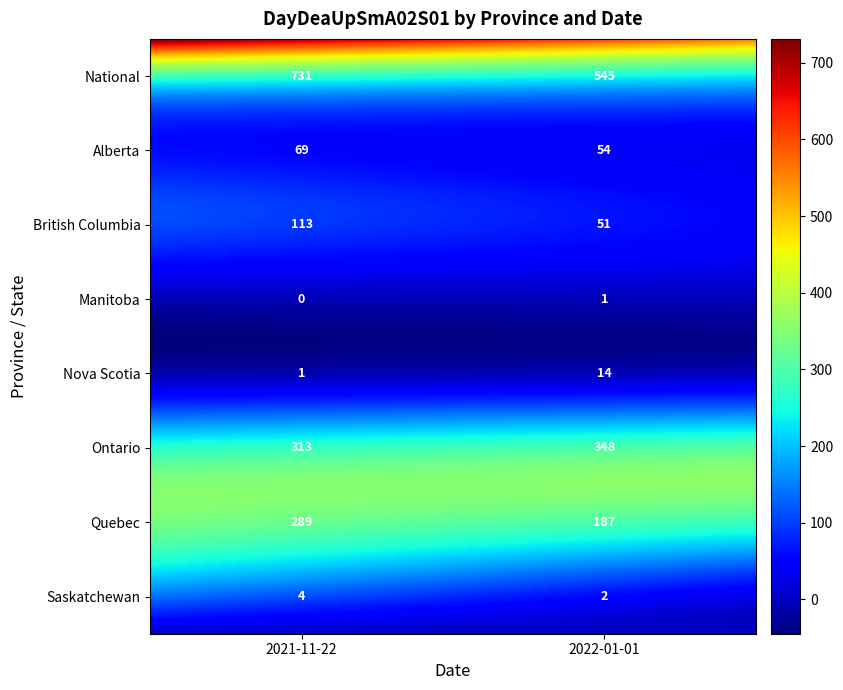

Reading left to right, transcribe all the data shown in this chart.

National: 731	545
Alberta: 69	54
British Columbia: 113	51
Manitoba: 0	1
Nova Scotia: 1	14
Ontario: 313	348
Quebec: 289	187
Saskatchewan: 4	2